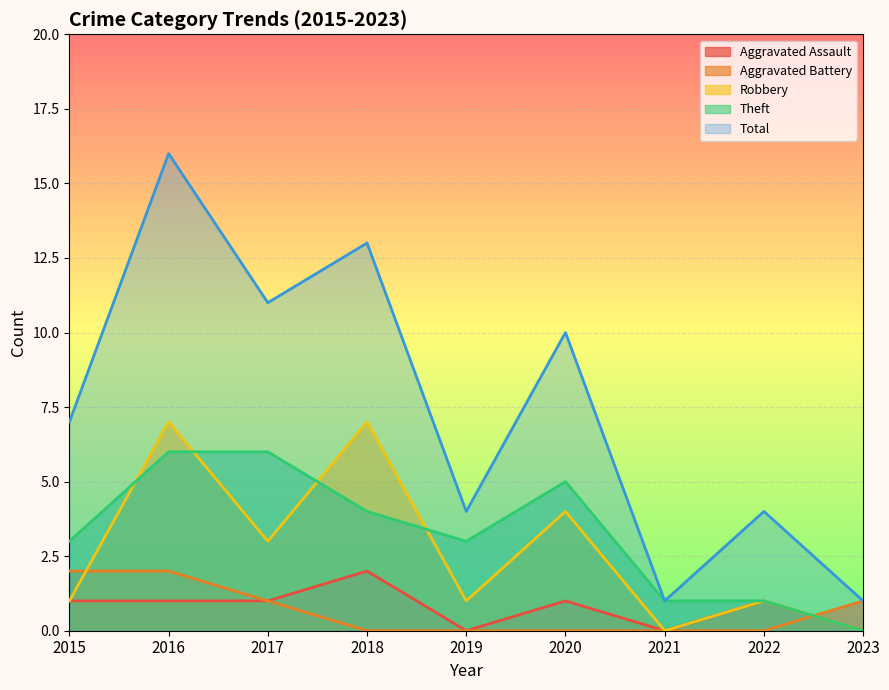

At which category does Robbery reach its first local valley?

2017